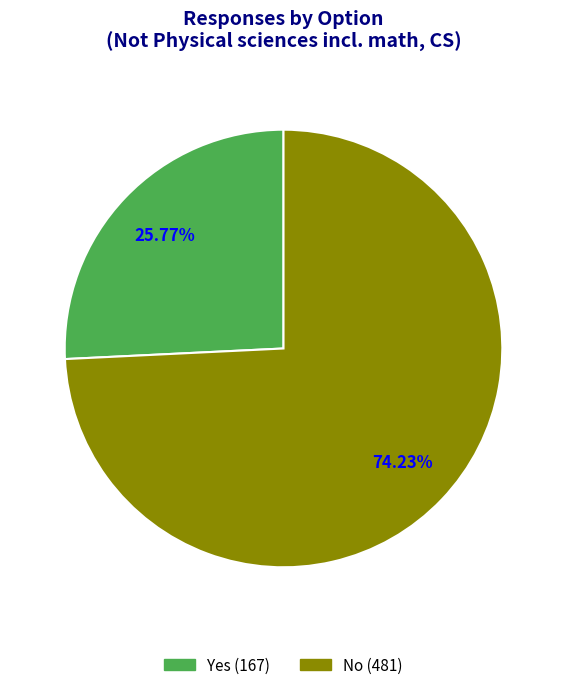

Does Yes account for over 50% of the chart?

No